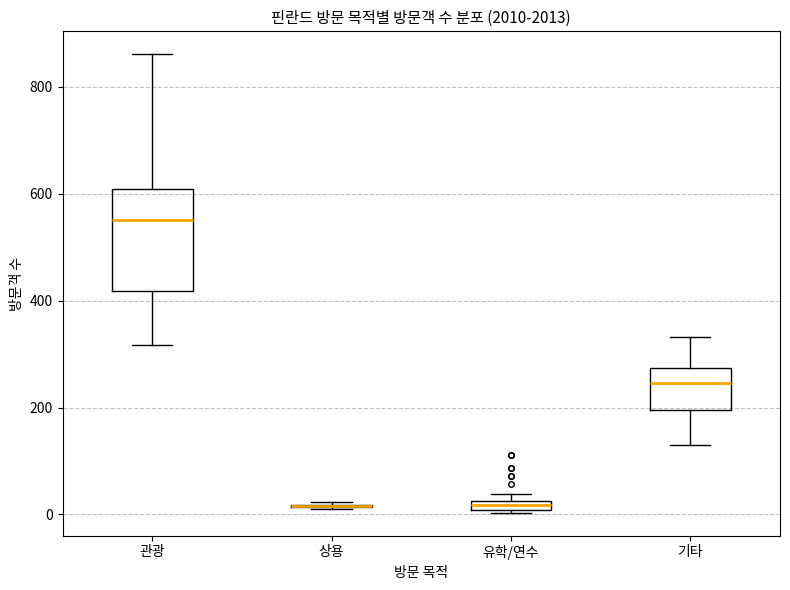

Comparing the boxes themselves (not the whiskers), which one is the tallest?

관광